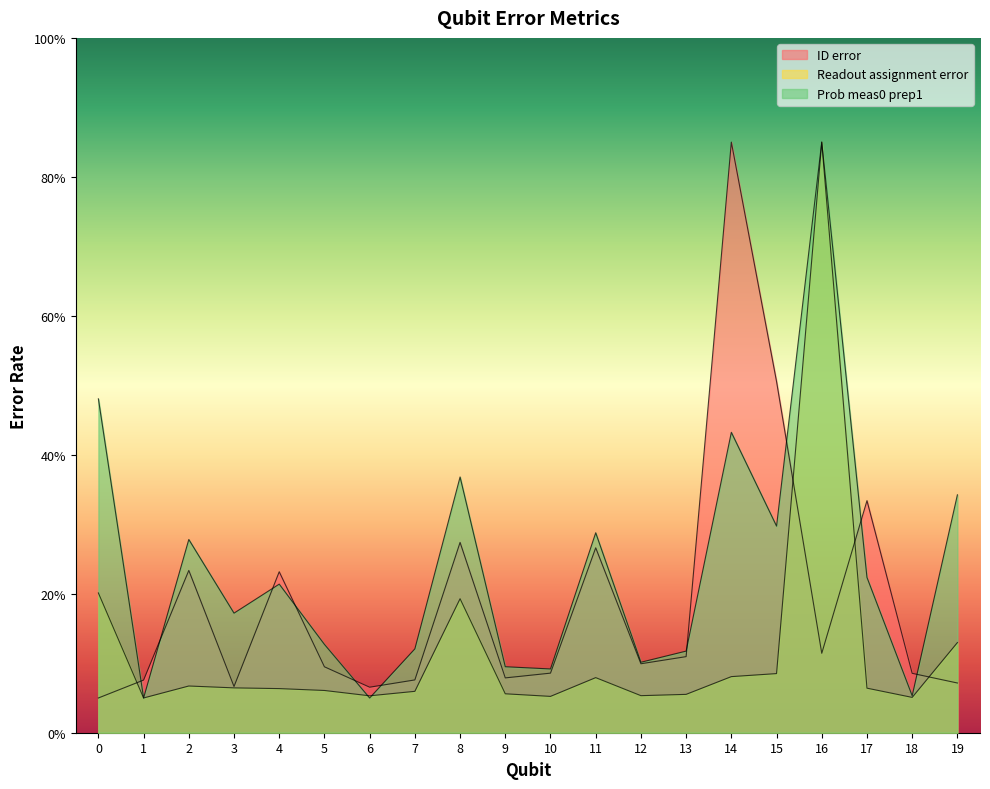

How many lines are shown in the chart?

3